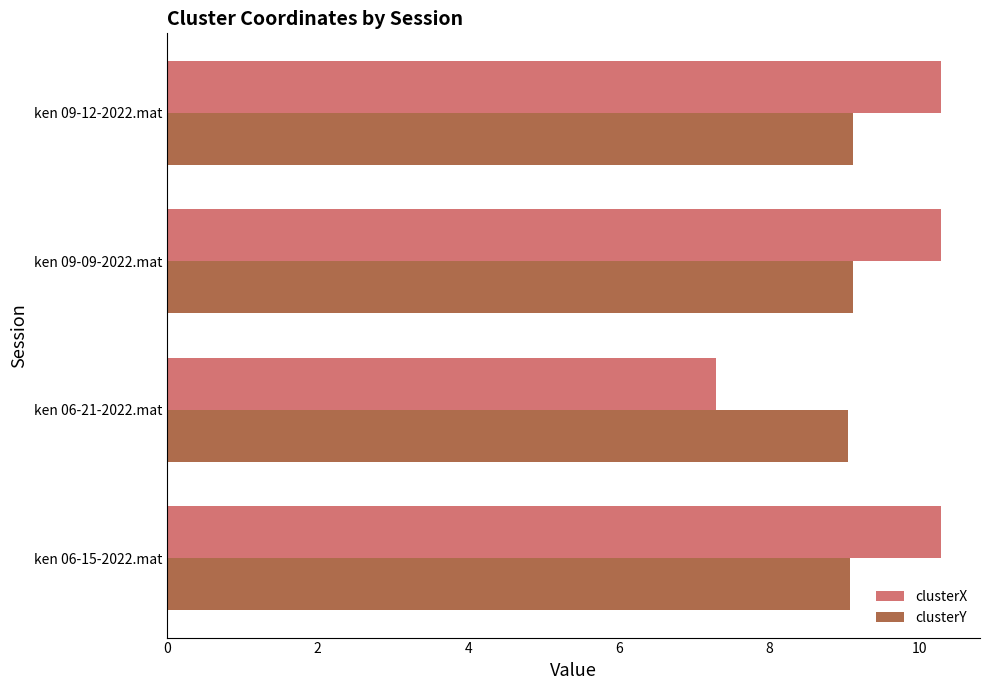

Which label corresponds to the smallest value in the chart?

ken 06-21-2022.mat